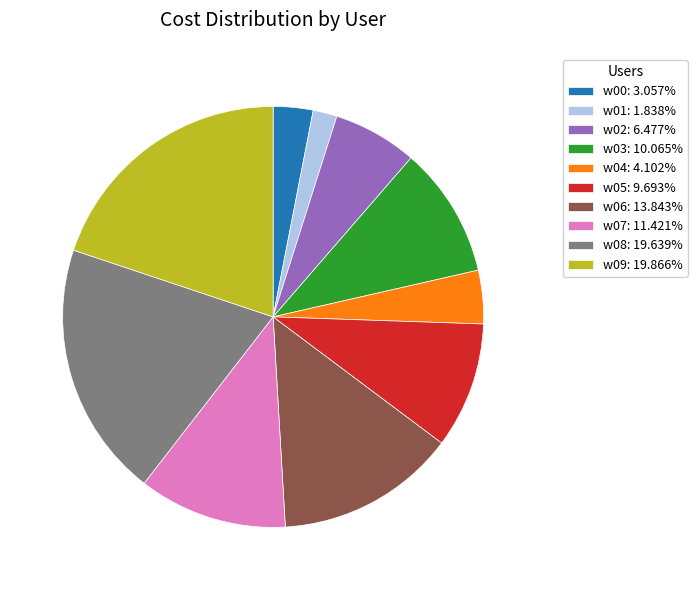

What is the ratio of the value at w09: 19.866% to the value at w08: 19.639%?

1.0